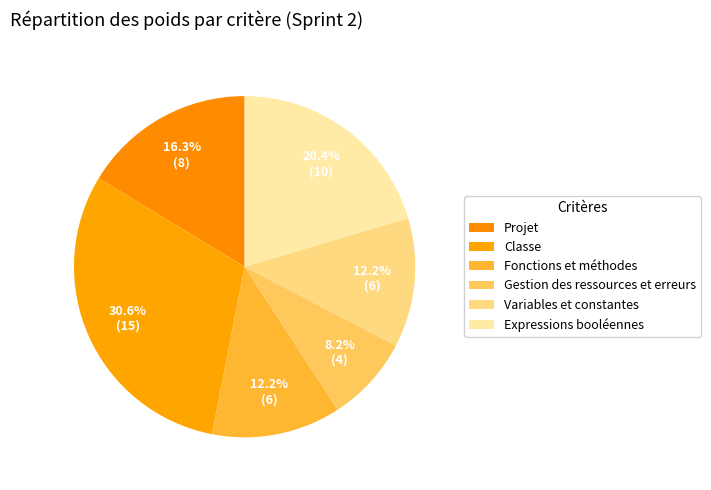

Is there any slice that represents more than half of the pie?

No